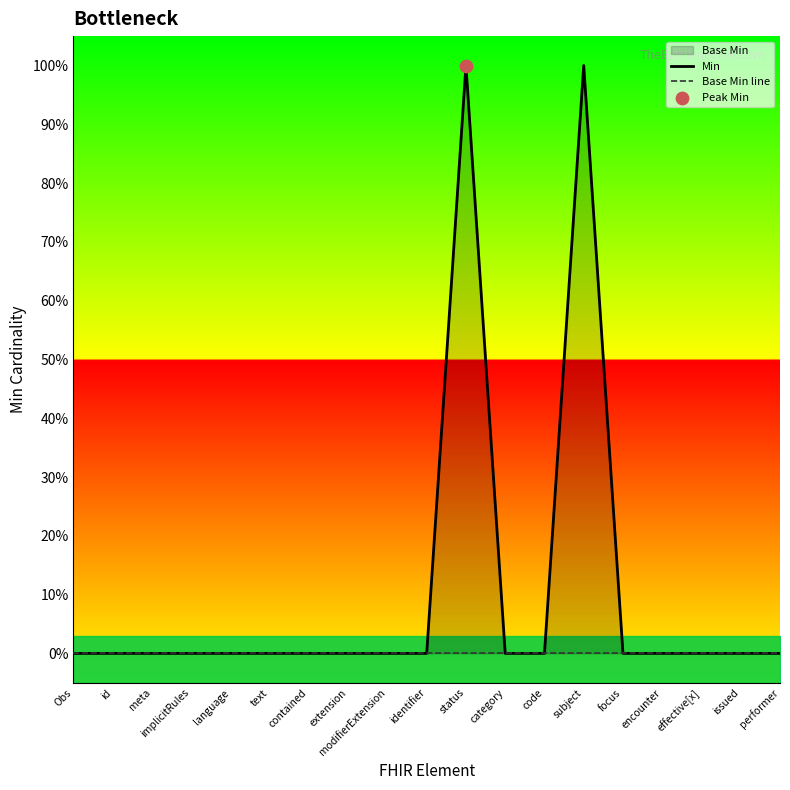

At how many categories does at least one series exceed 0?

2